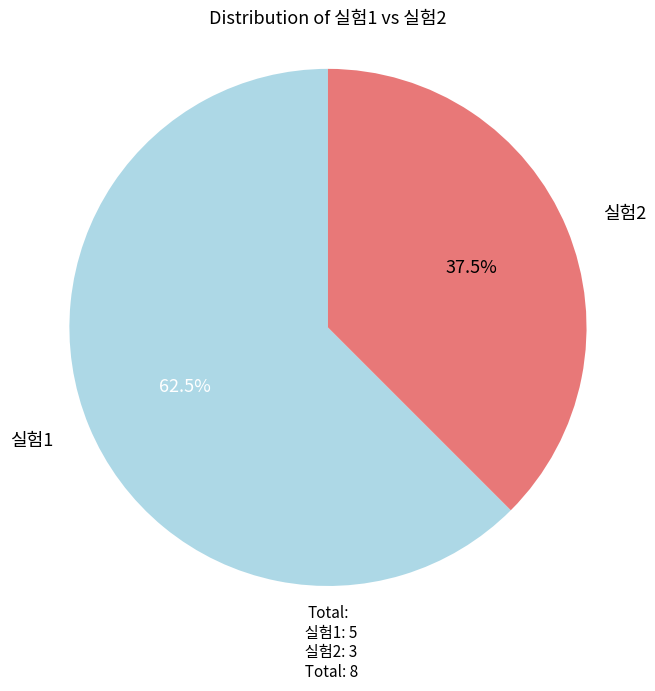

Combined, do 실험2 and 실험1 account for over 50%?

Yes